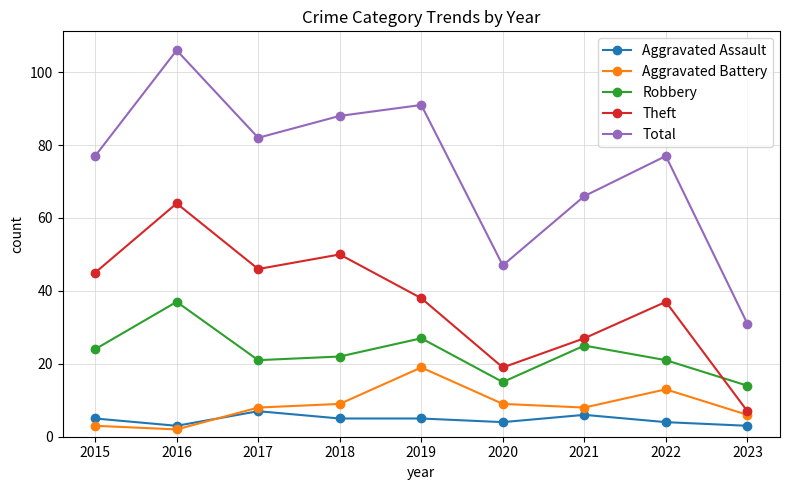

What is the difference between the Robbery values at 2023 and 2017?

7